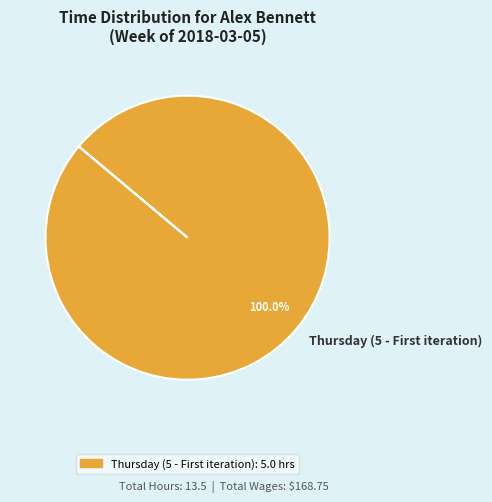

Rank the categories by value from highest to lowest.

Thursday (5 - First iteration)